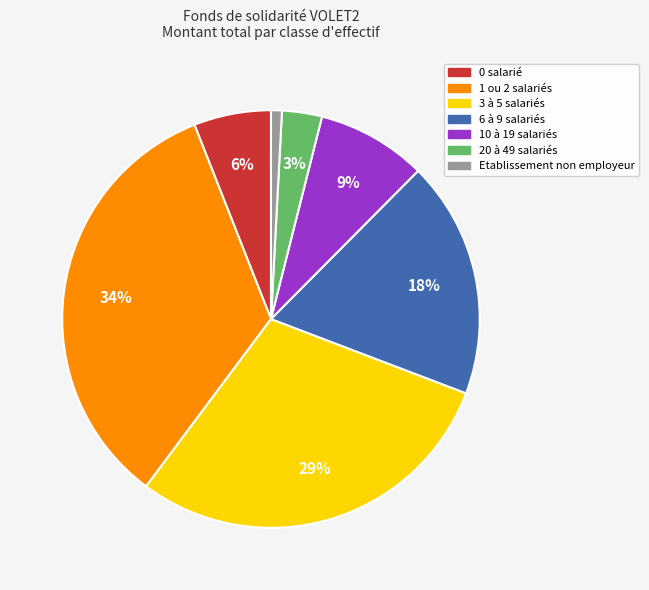

Which slice is the largest?

1 ou 2 salariés